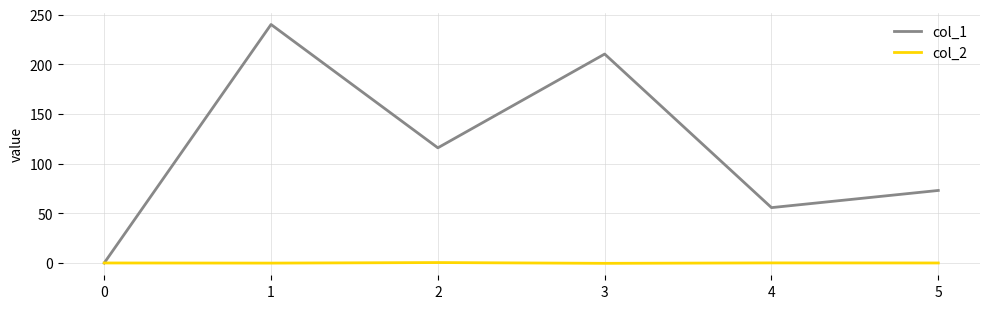

What is the greatest value displayed?

240.1